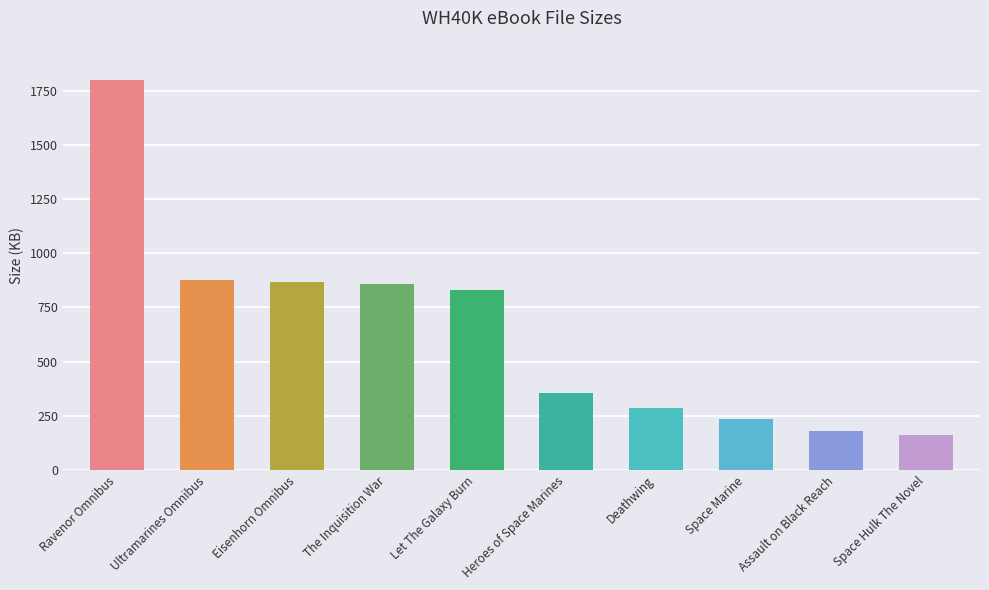

How many values are below 831?

5